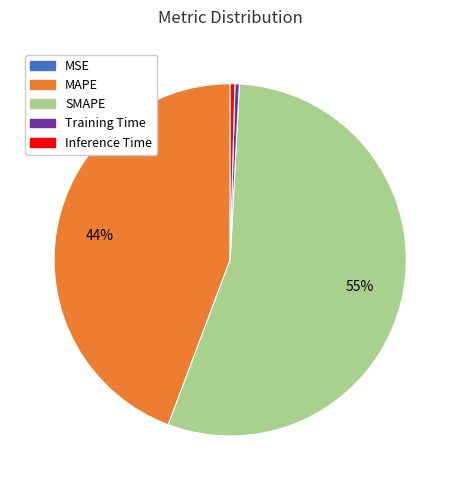

To the nearest percent, what is the average slice percentage?

20%